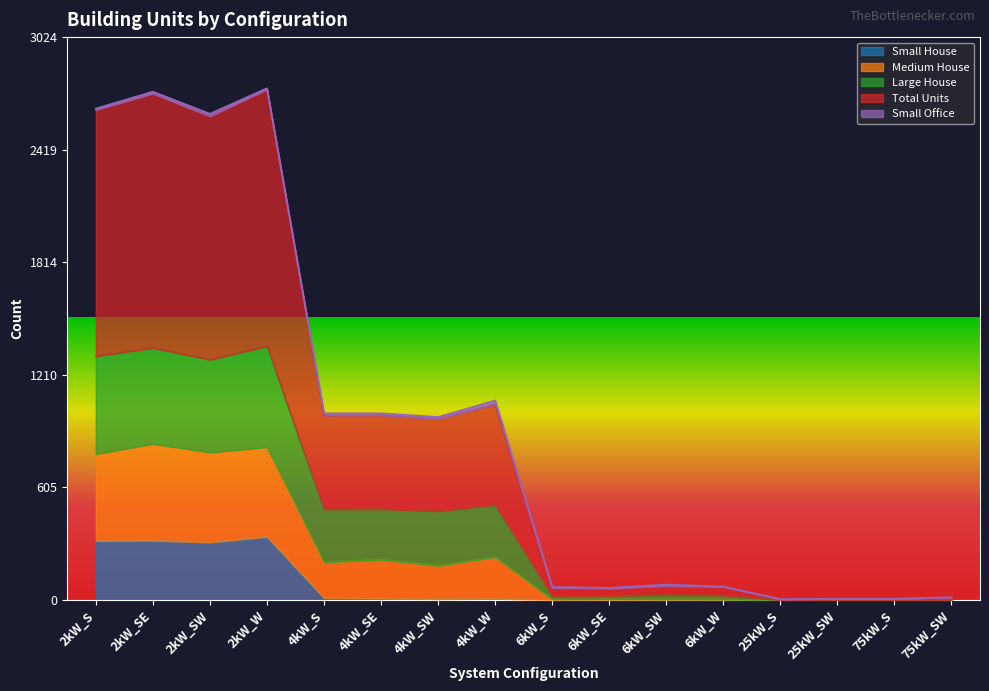

The value of Small House at 2kW_SE is 76. True or false?

False